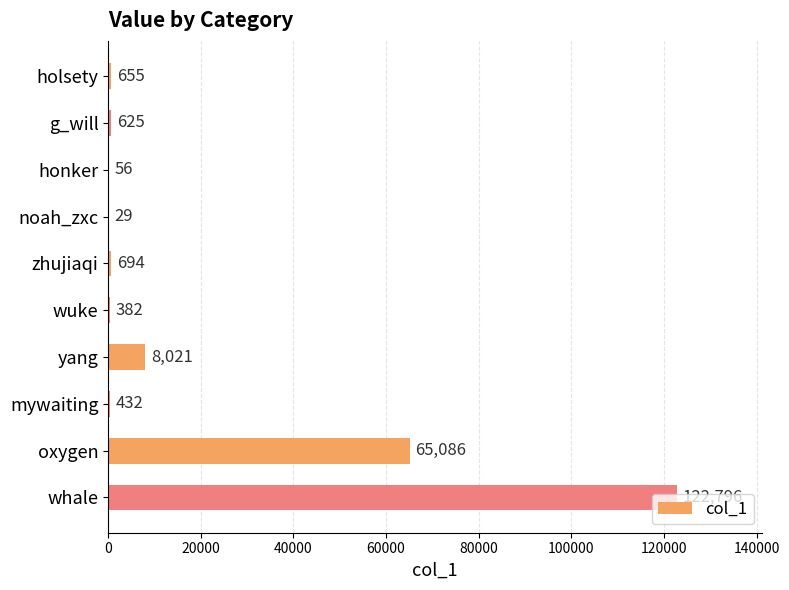

What is the sum of all values?

198776